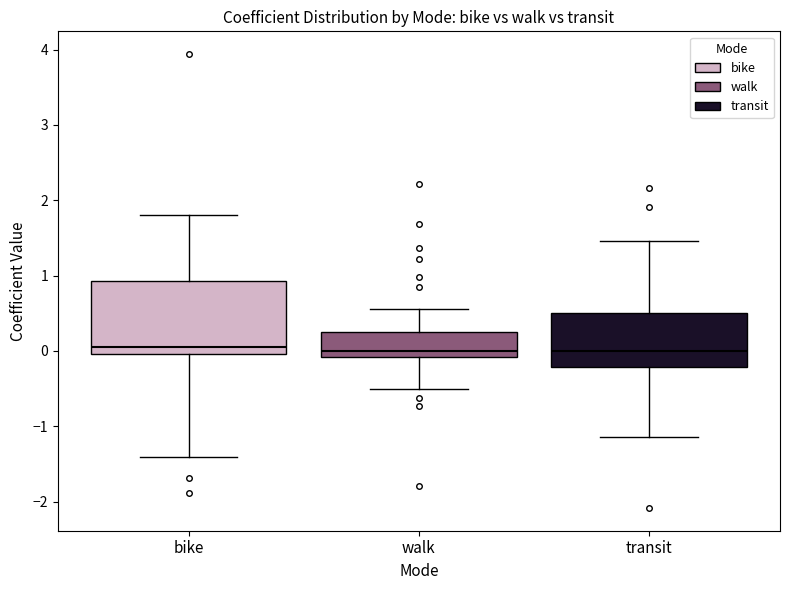

Reading left to right, read every box against the y-axis: the position of its median line, the range the box covers, and the ends of its whiskers. The values are not printed on the chart, so give them approximately, as read against the axis.

bike: median 0.1, box 0.0 to 0.9, whiskers -1.4 to 1.8
walk: median 0.0, box -0.1 to 0.2, whiskers -0.5 to 0.6
transit: median 0.0, box -0.2 to 0.5, whiskers -1.1 to 1.5